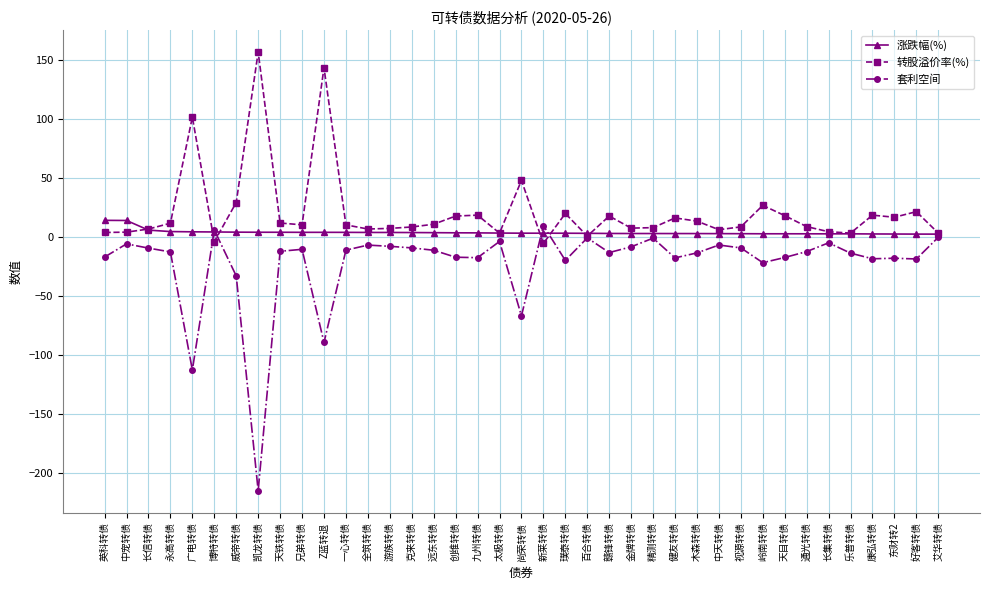

List the series in order of their peak value, lowest first.

套利空间, 涨跌幅(%), 转股溢价率(%)